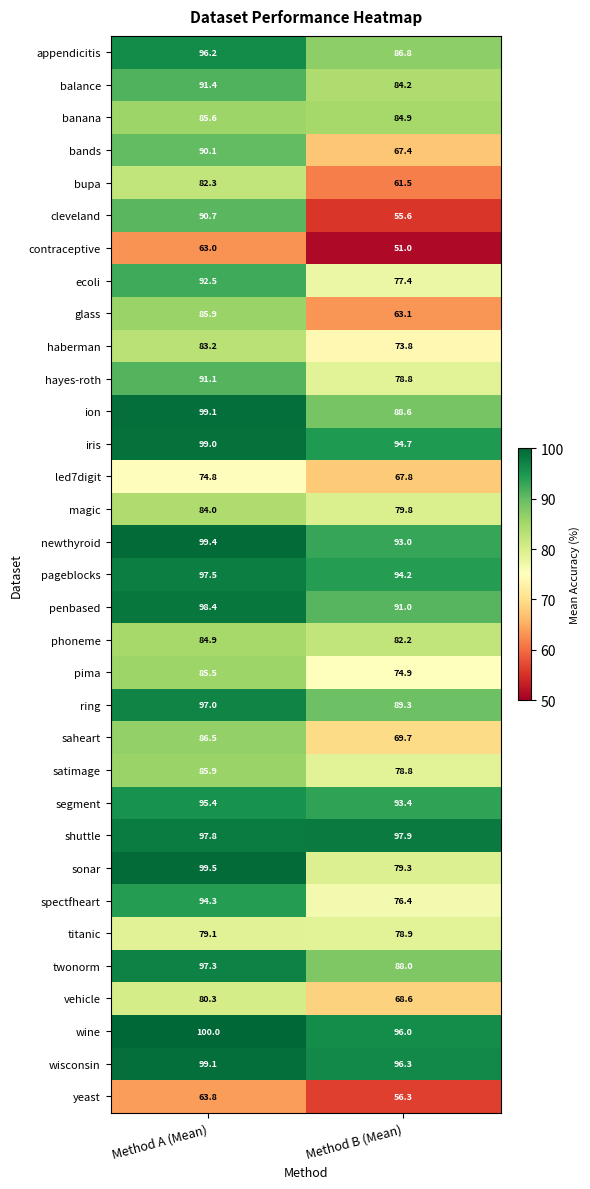

Count the number of data series in this chart.

33